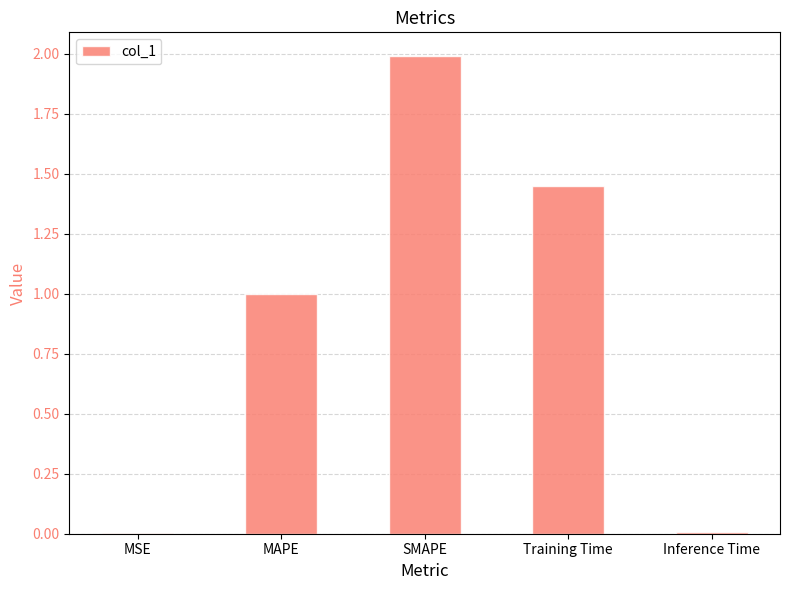

What is the sum of all values?

4.4